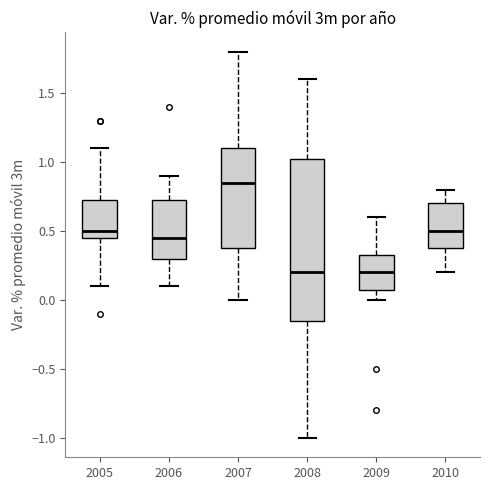

Reading left to right, transcribe this box plot: for each box, give where its median line is, the range the box spans, and where its two whiskers end, as read against the y-axis. The values are not printed on the chart, so give them approximately, as read against the axis.

2005: median 0.50, box 0.45 to 0.75, whiskers 0.10 to 1.10
2006: median 0.45, box 0.30 to 0.75, whiskers 0.10 to 0.90
2007: median 0.85, box 0.40 to 1.10, whiskers 0.00 to 1.80
2008: median 0.20, box -0.15 to 1.05, whiskers -1.00 to 1.60
2009: median 0.20, box 0.10 to 0.35, whiskers 0.00 to 0.60
2010: median 0.50, box 0.40 to 0.70, whiskers 0.20 to 0.80